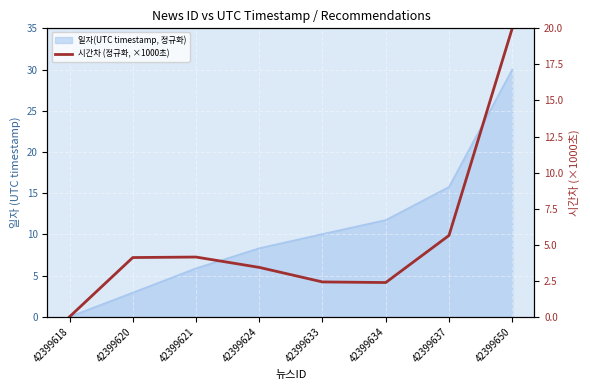

How many positive values are there?

7